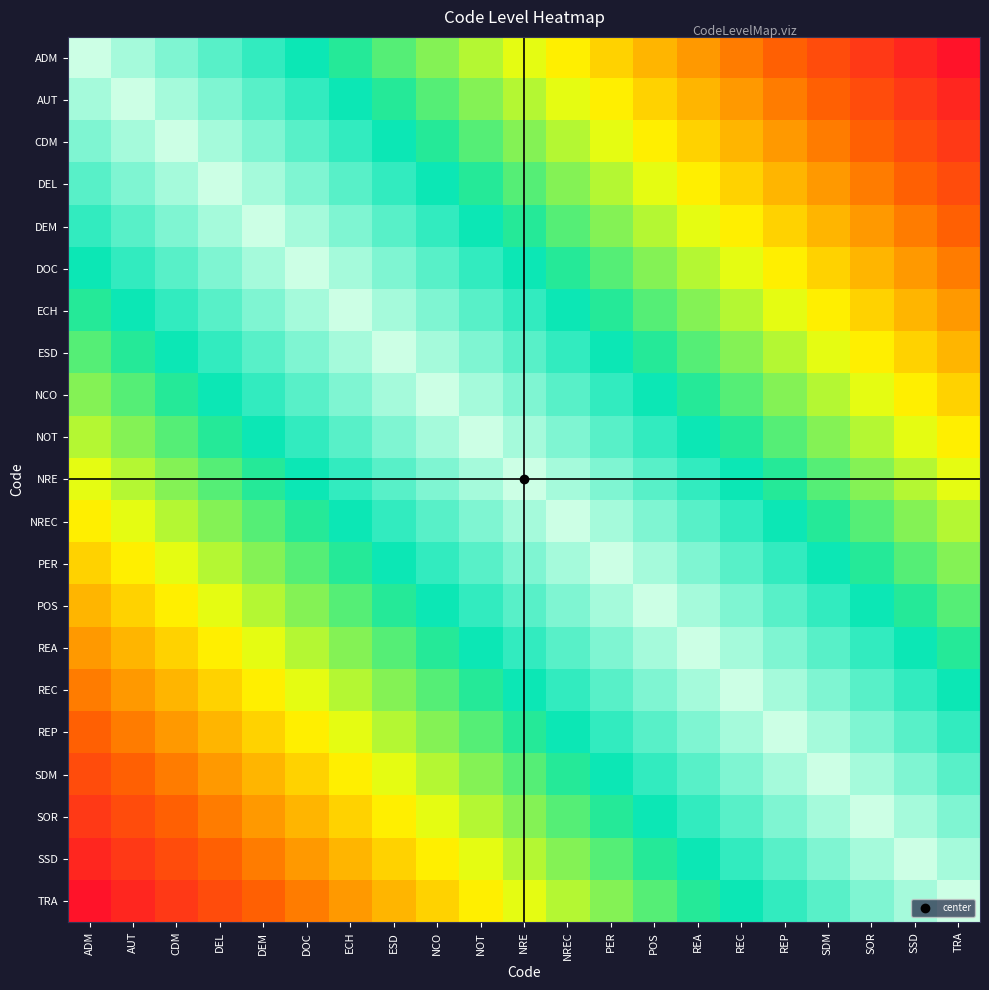

Between NCO and ECH, which is larger?

ECH